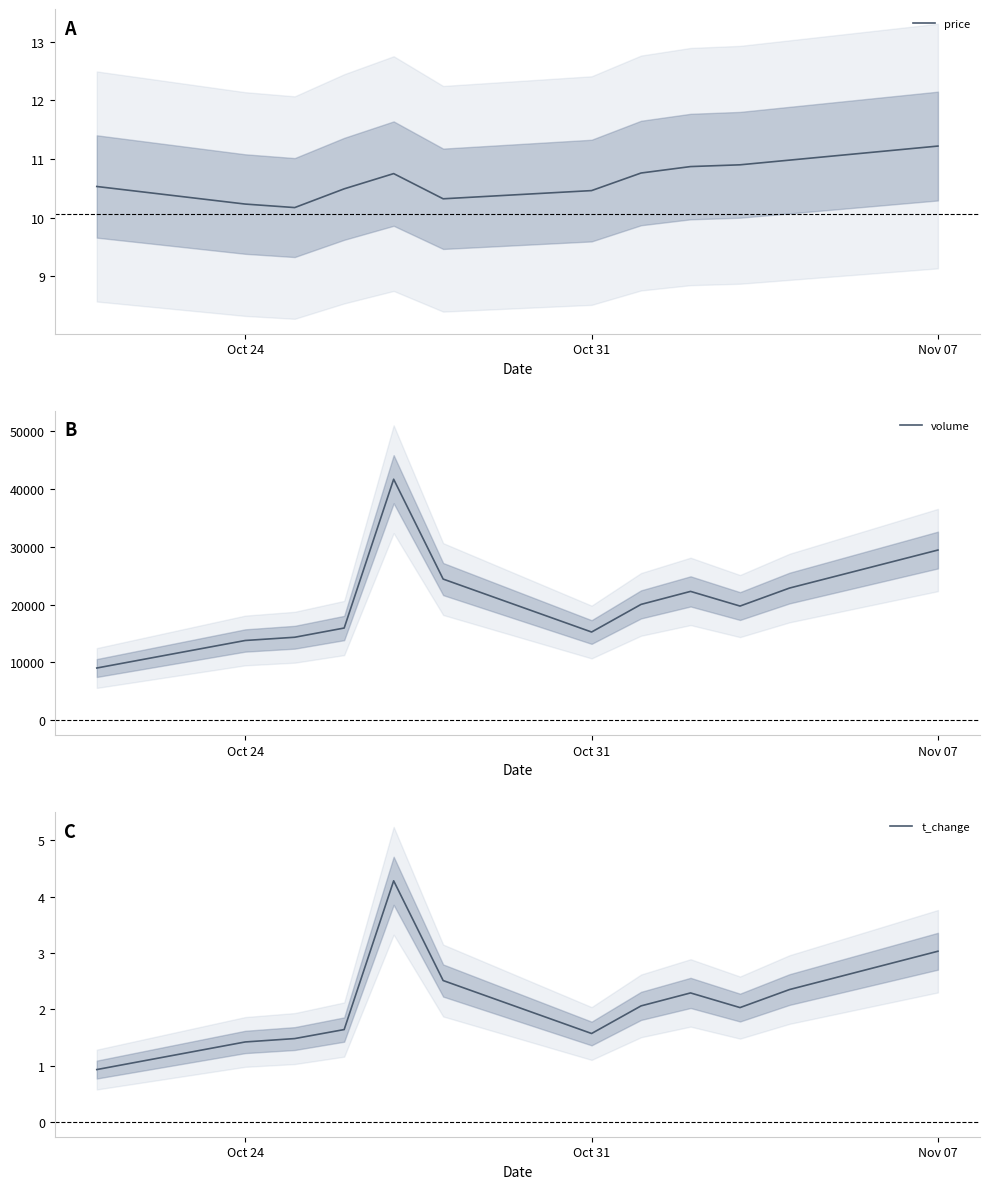

True or false: price has a value of 3.3 at Nov 07.

False